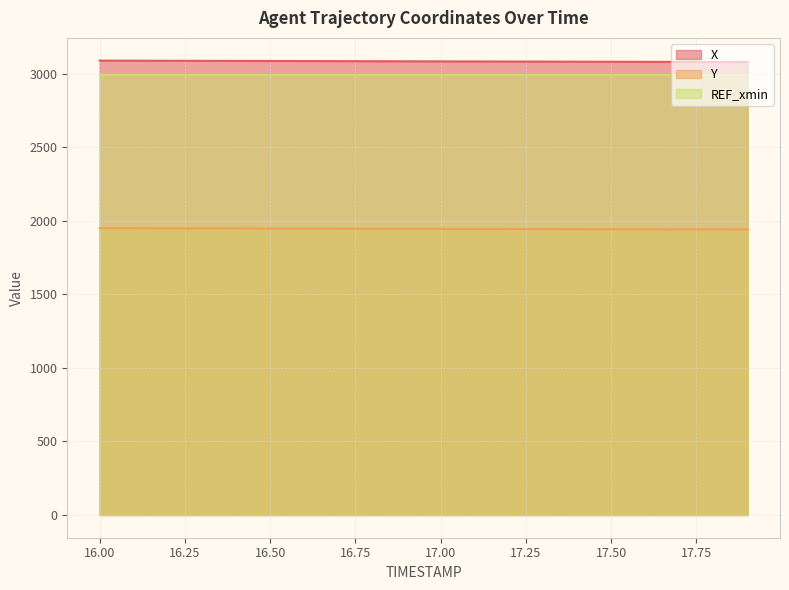

What are all the series names shown in the legend?

X, Y, REF_xmin